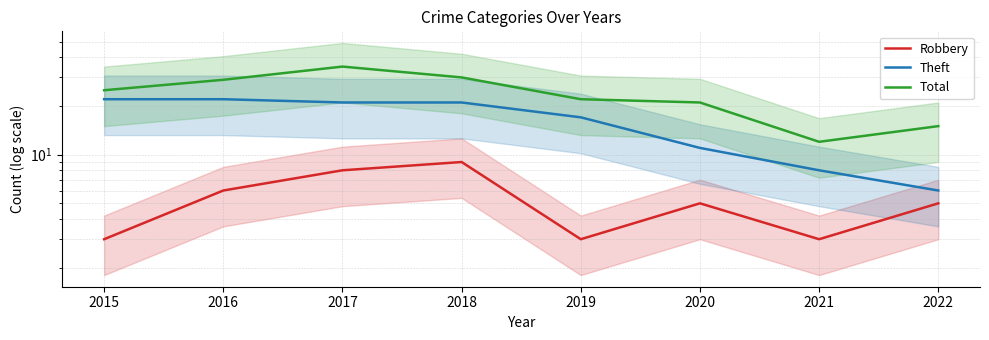

Which series has the largest total across all categories?

Total